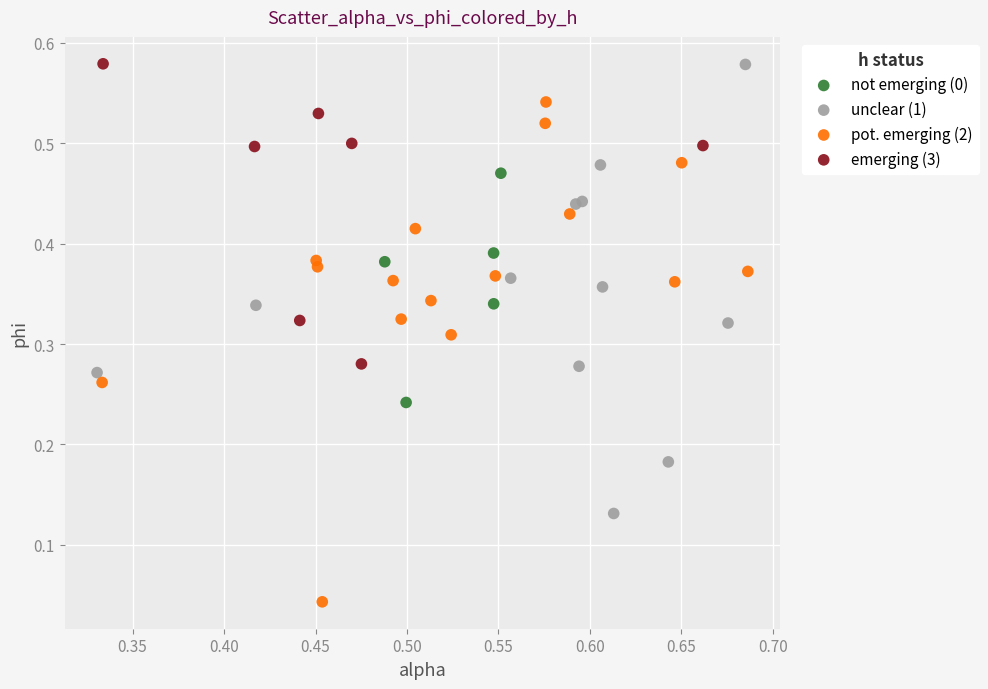

Which series contains the lowest Y value?

pot. emerging (2)